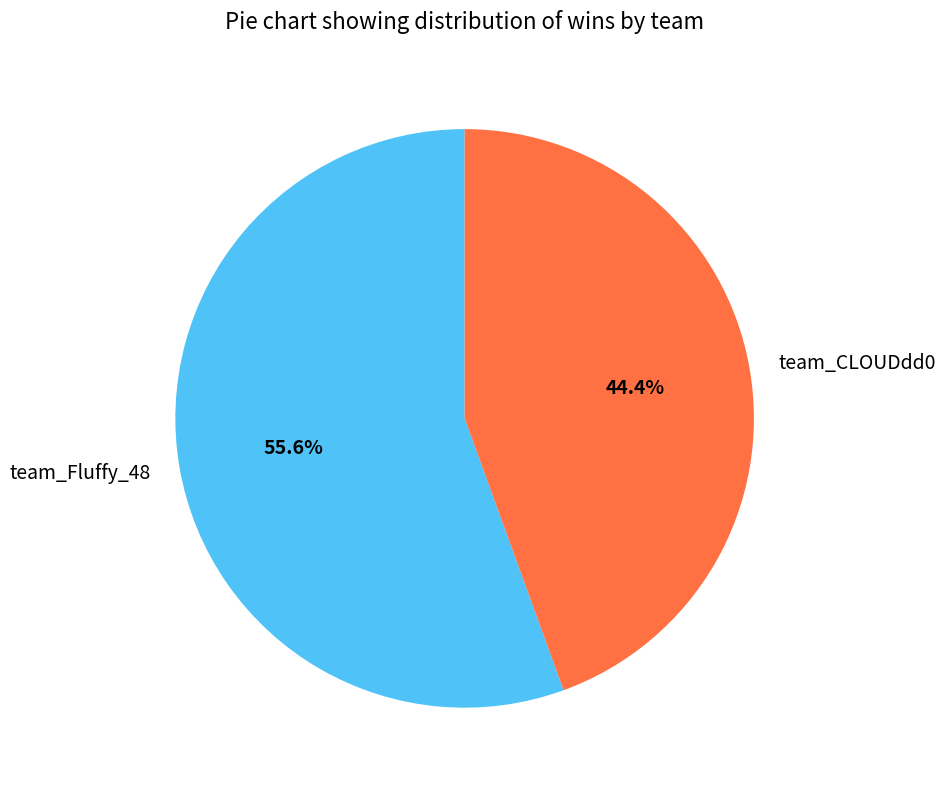

Which slice represents more than half of the pie?

team_Fluffy_48